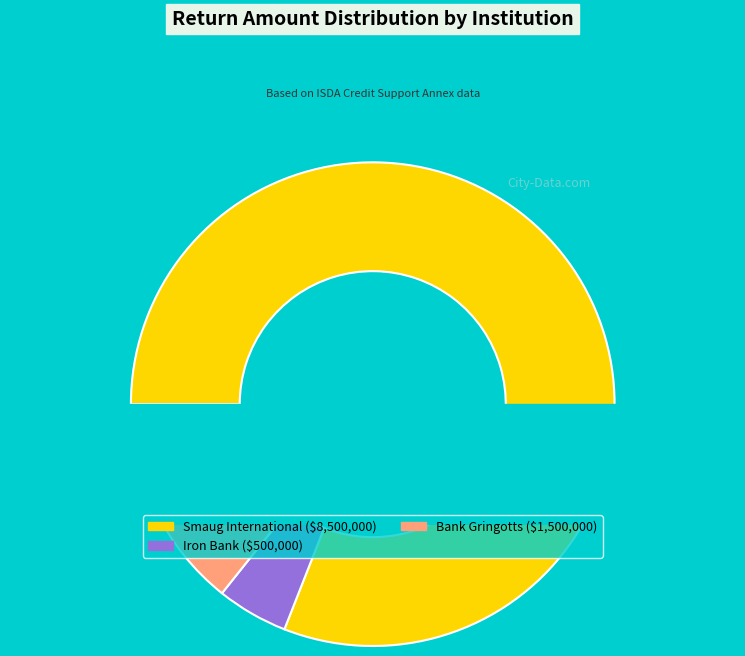

The Bank Gringotts slice represents 25% of the pie. True or false?

False